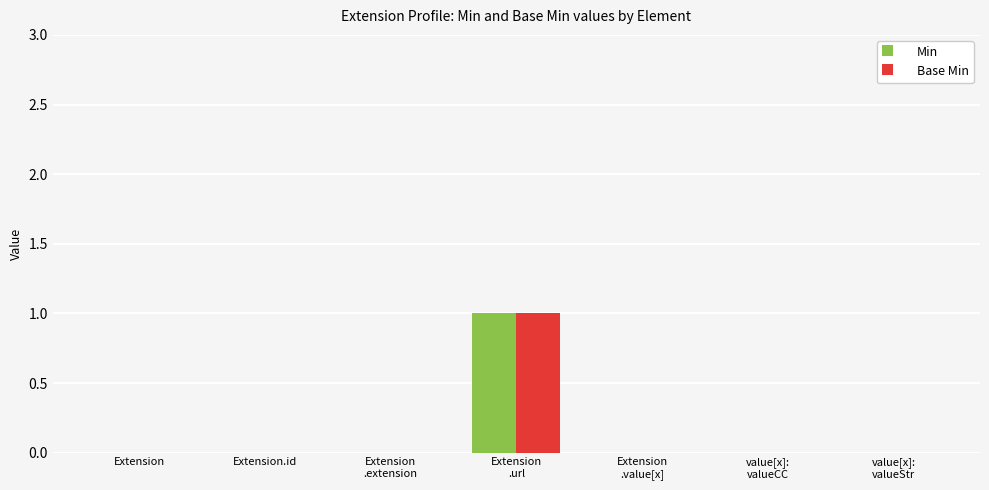

Reading left to right, list all the values displayed in this chart.

Min: 0	0	0	1	0	0	0
Base Min: 0	0	0	1	0	0	0